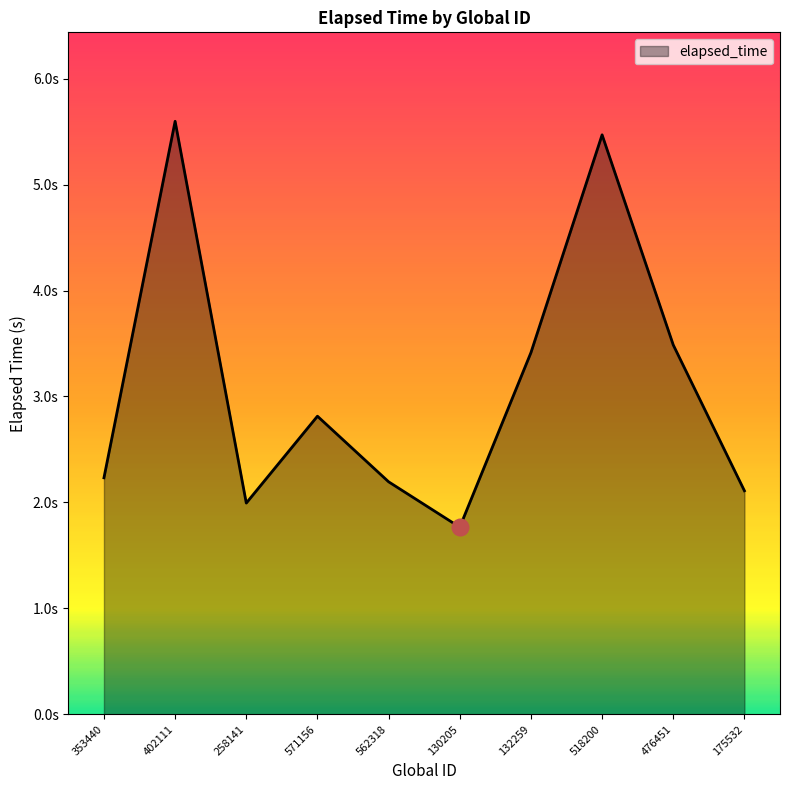

The value at 258141 is 0.6. True or false?

False